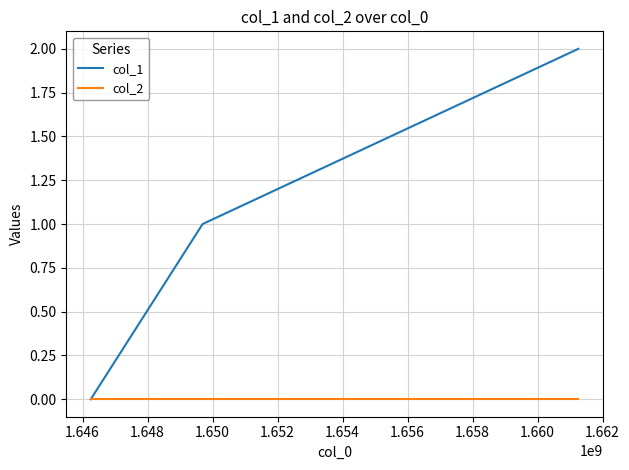

List the series in order of their overall mean, highest first.

col_1, col_2